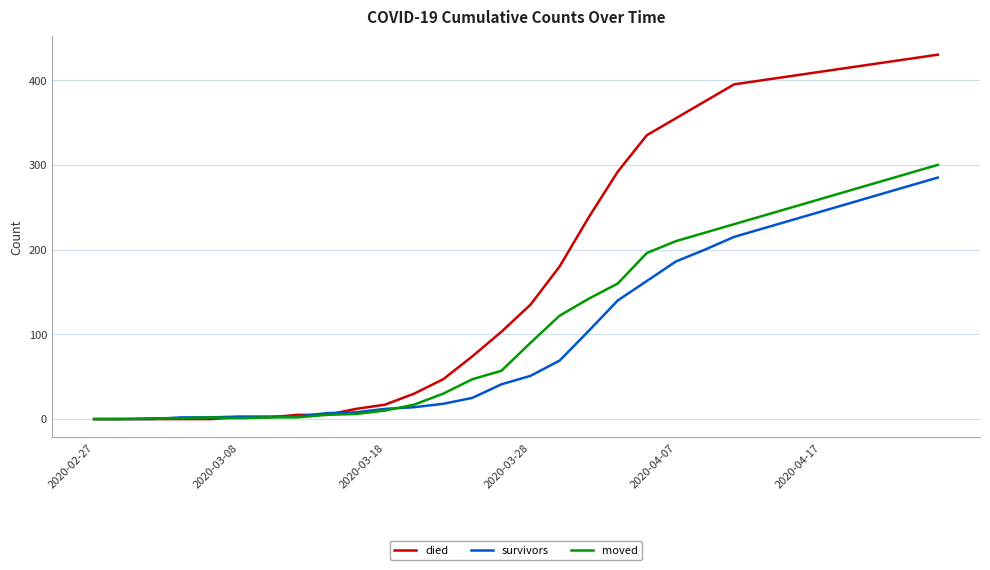

What are all the series names shown in the legend?

died, survivors, moved